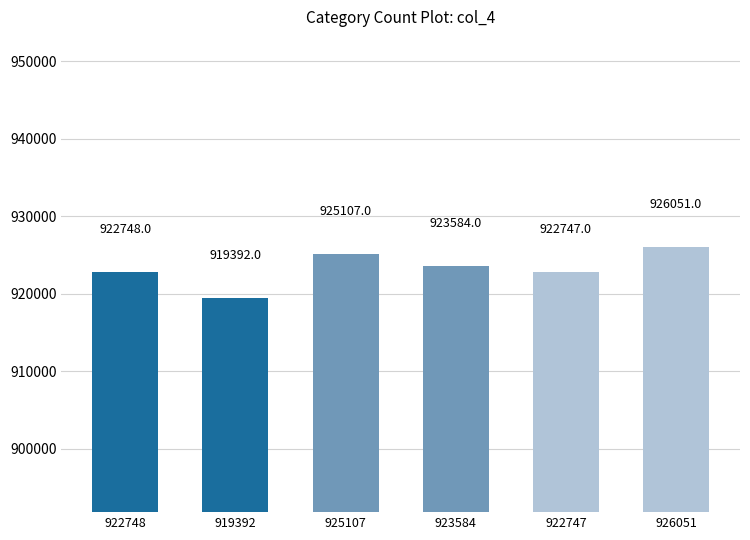

What position from the right is 925107?

4